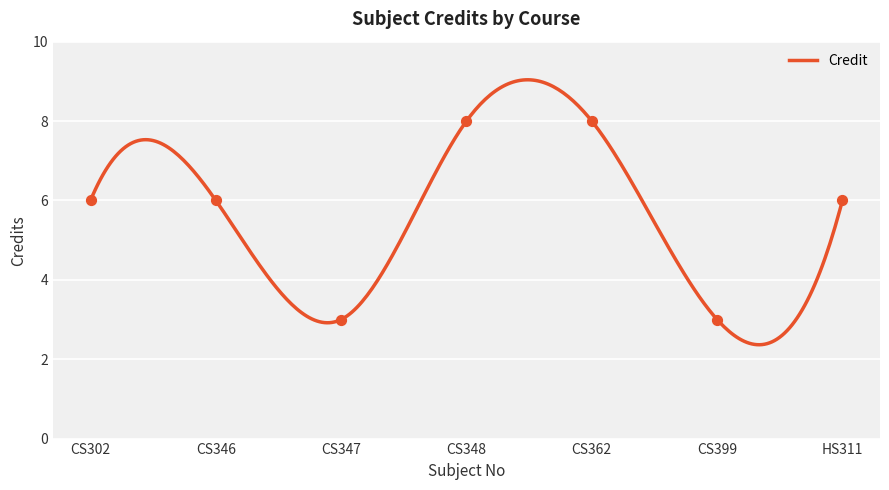

Which has a higher value, CS362 or HS311?

CS362